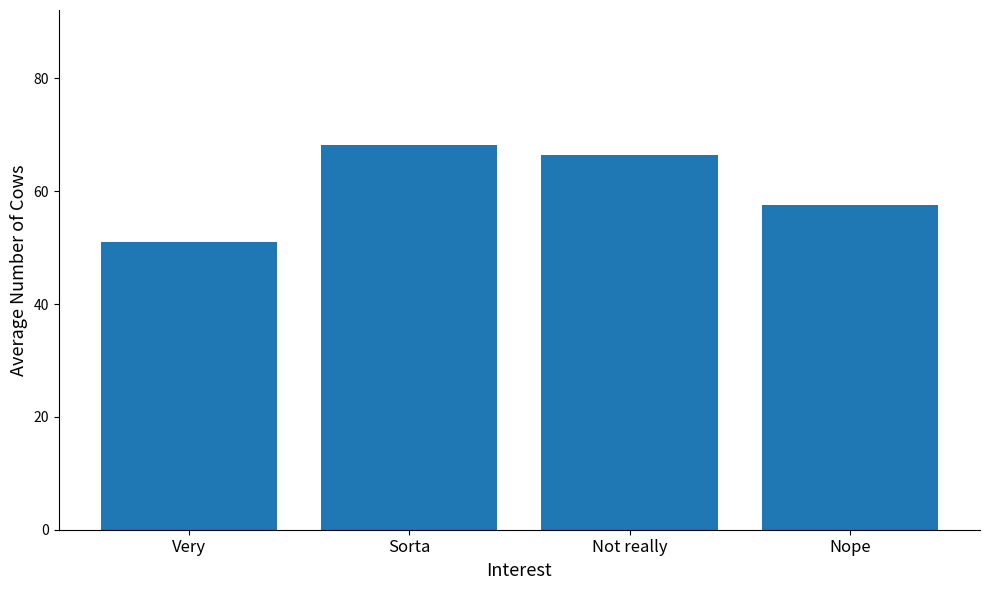

Are the bars grouped side by side (vs. stacked)?

No